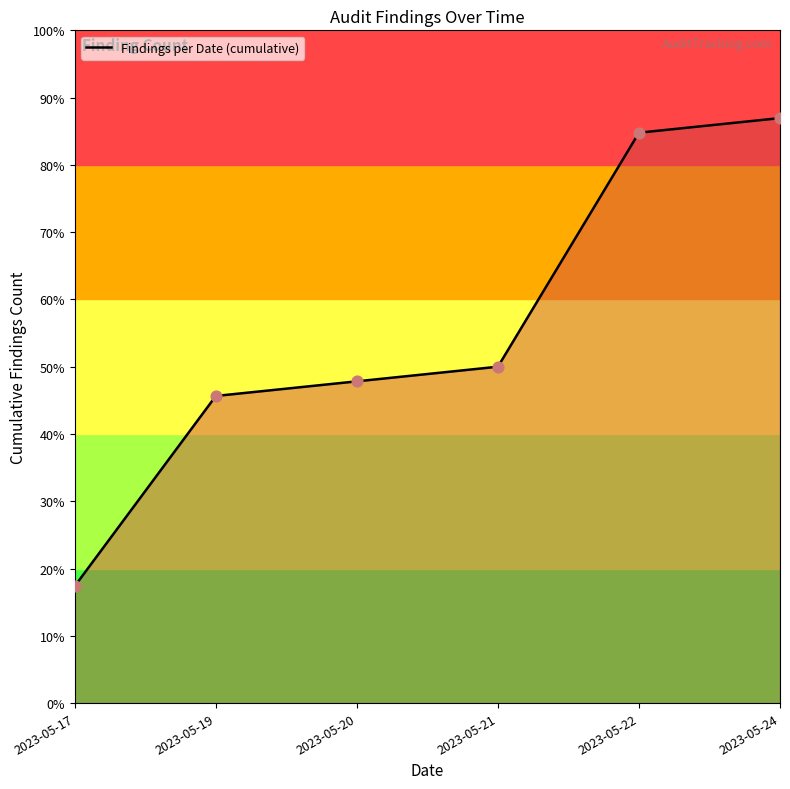

Which has a higher value, 2023-05-21 or 2023-05-17?

2023-05-21